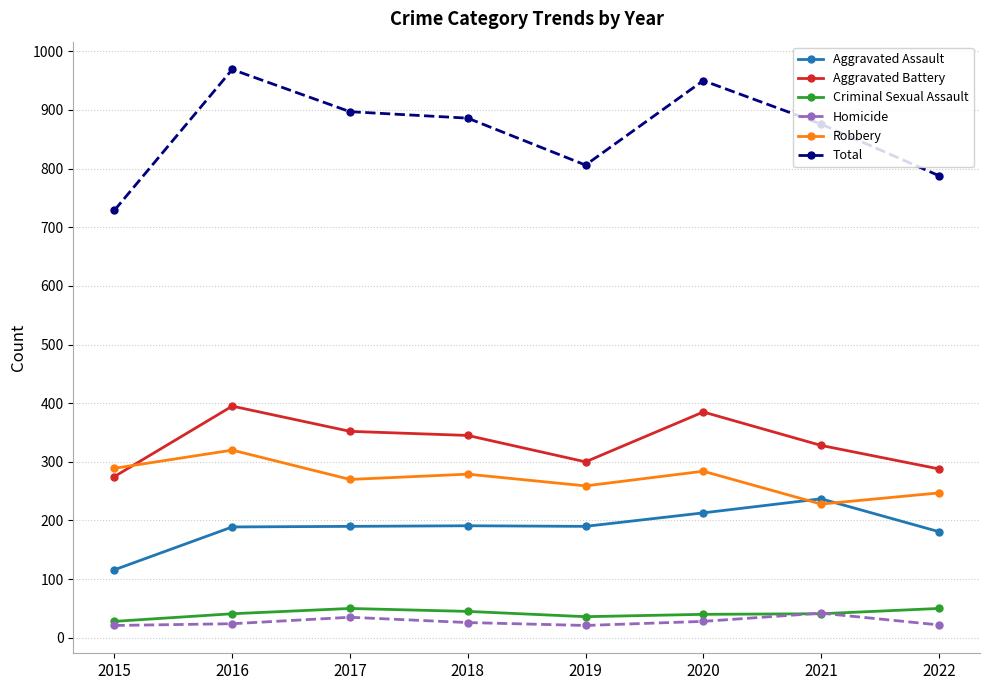

What is the value of the Criminal Sexual Assault point at the 6th from the left?

40